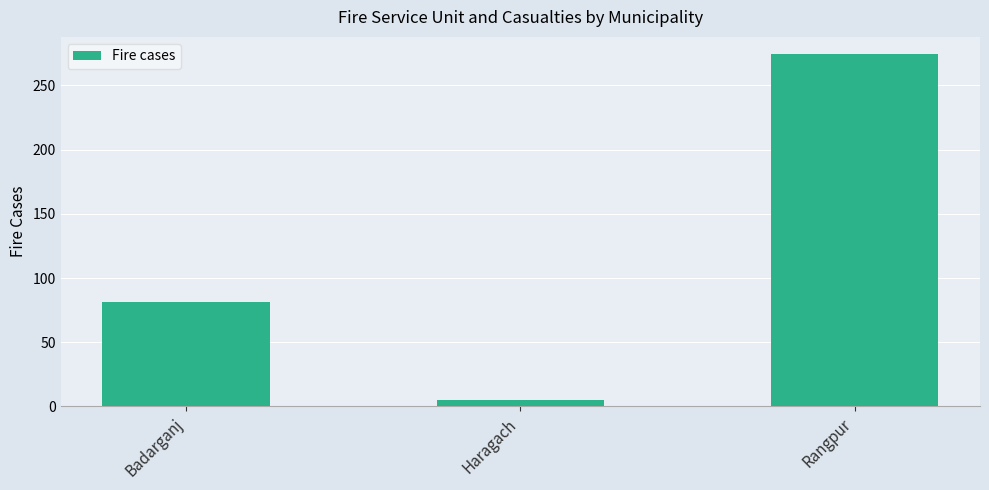

What is the label of the 2nd bar from the right?

Haragach